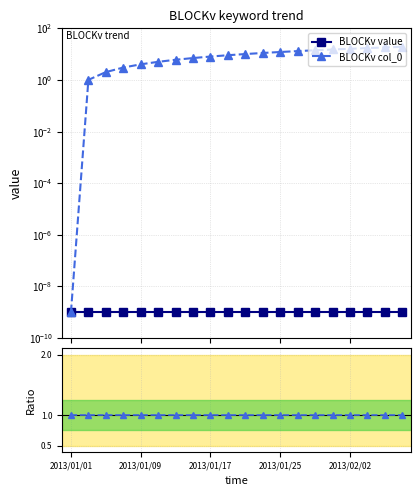

True or false: BLOCKv col_0 has more than 2 points higher than both neighbors.

False